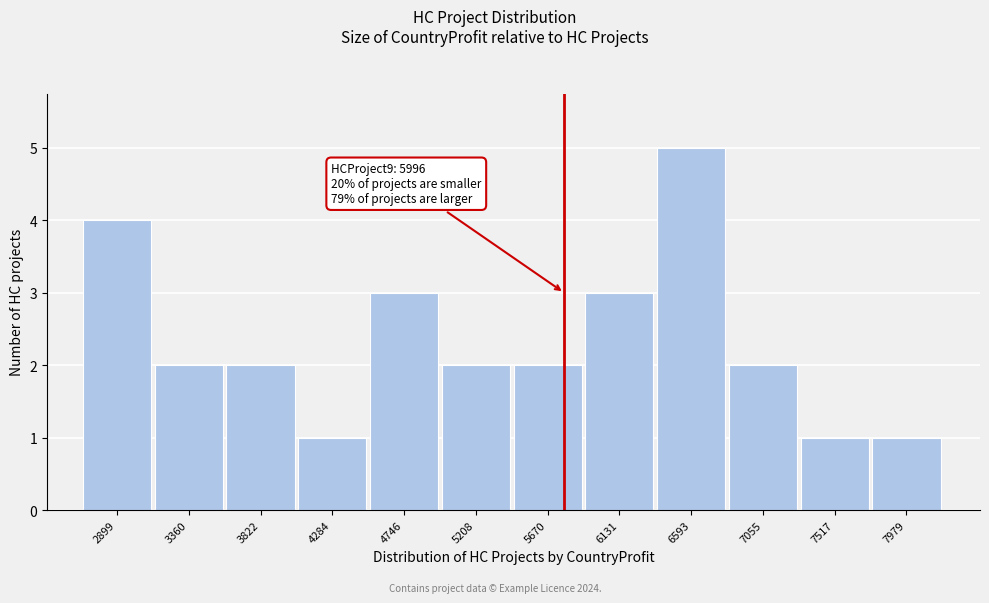

Reading left to right, list all the values displayed in this chart.

4	2	2	1	3	2	2	3	5	2	1	1